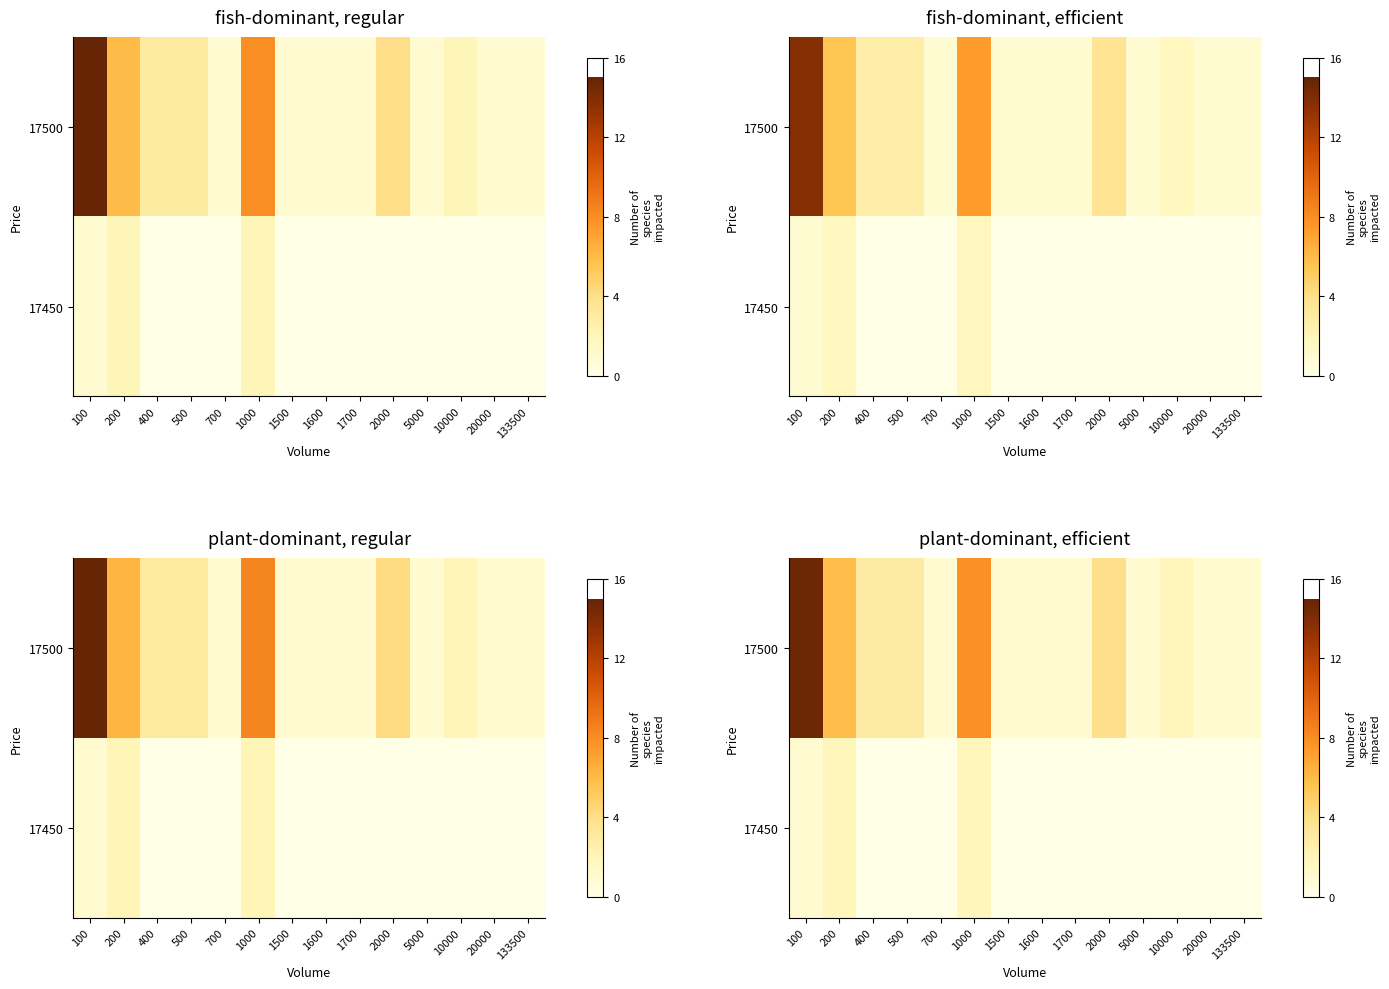

What is the spread (max minus min) of values at 1000?

5.9